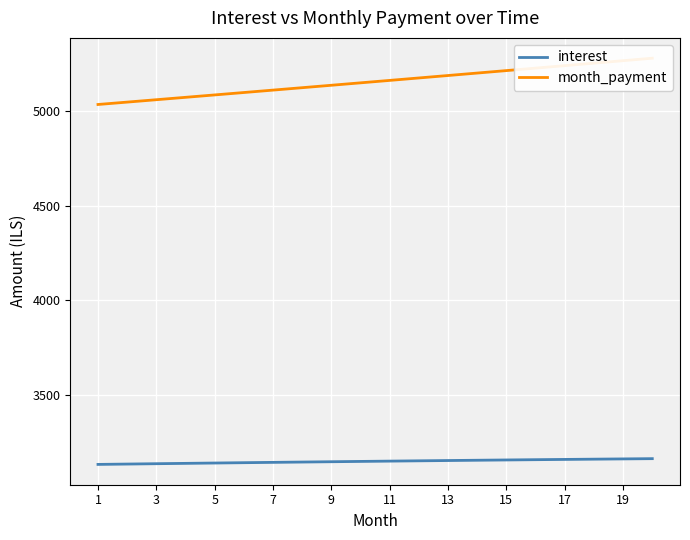

Is it true that month_payment equals 1873.1 at 7?

False